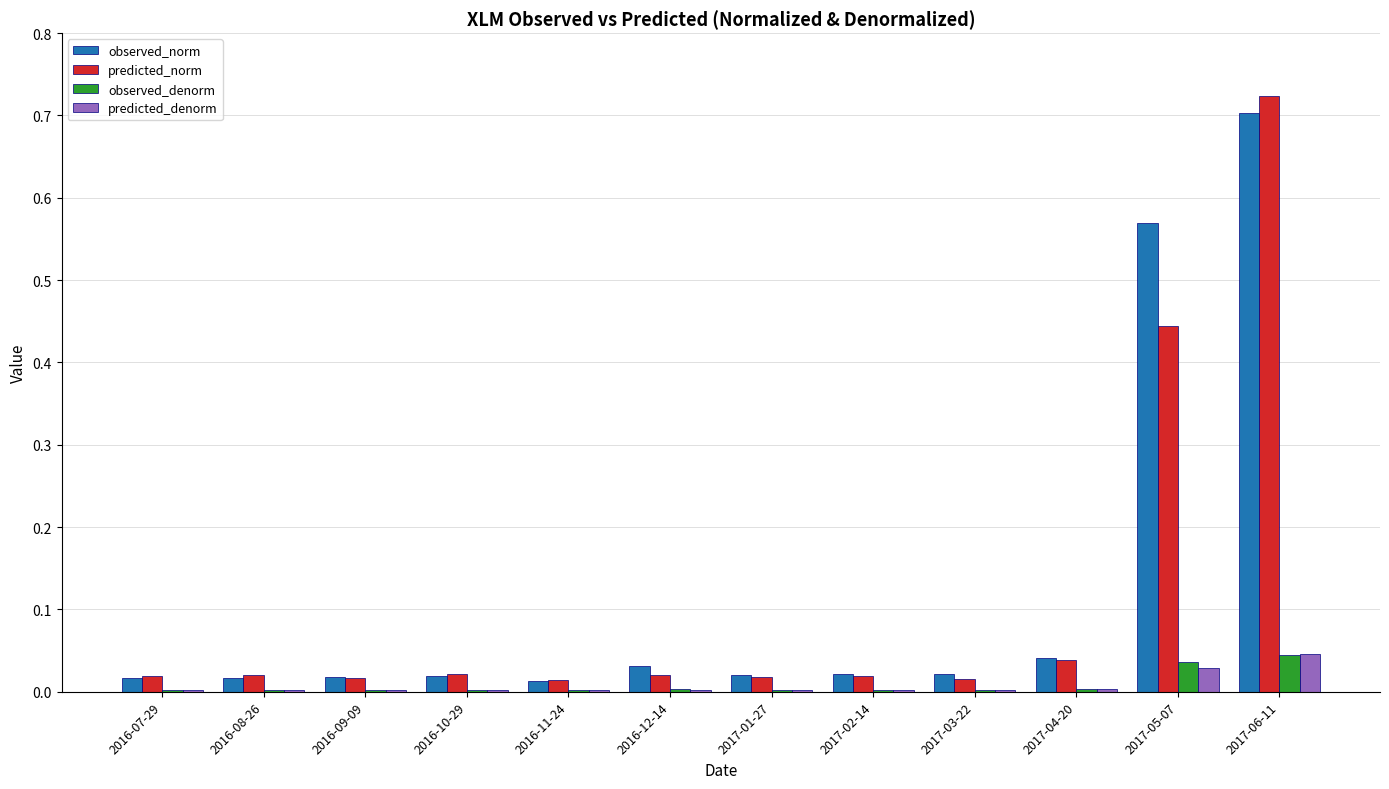

Is it true that predicted_norm equals 0.0 at 2016-10-29?

True